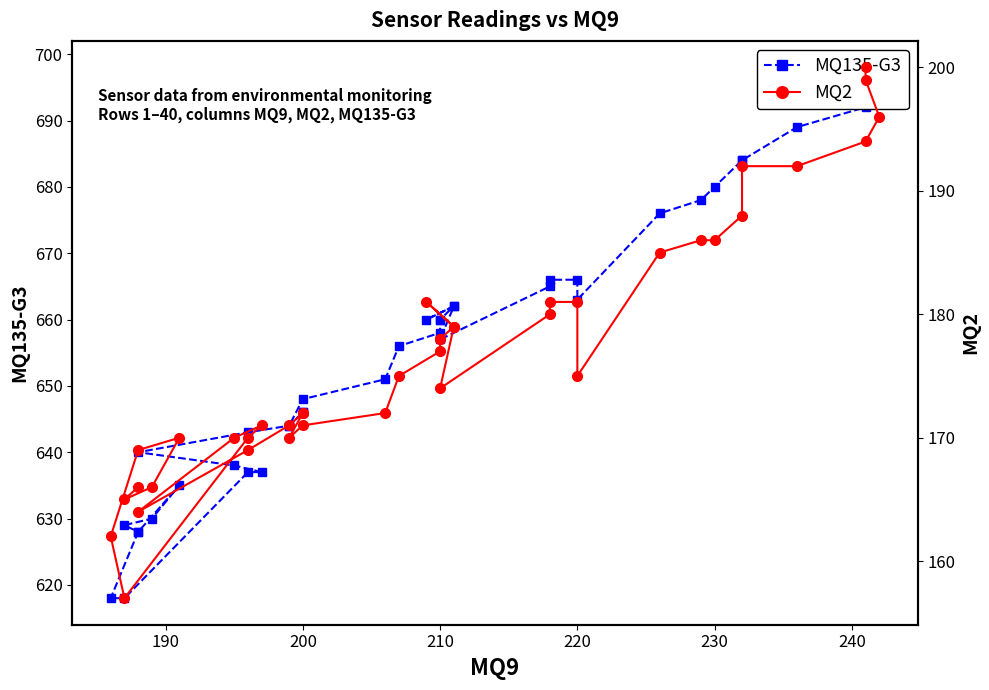

How many categories are shown in the chart?

40